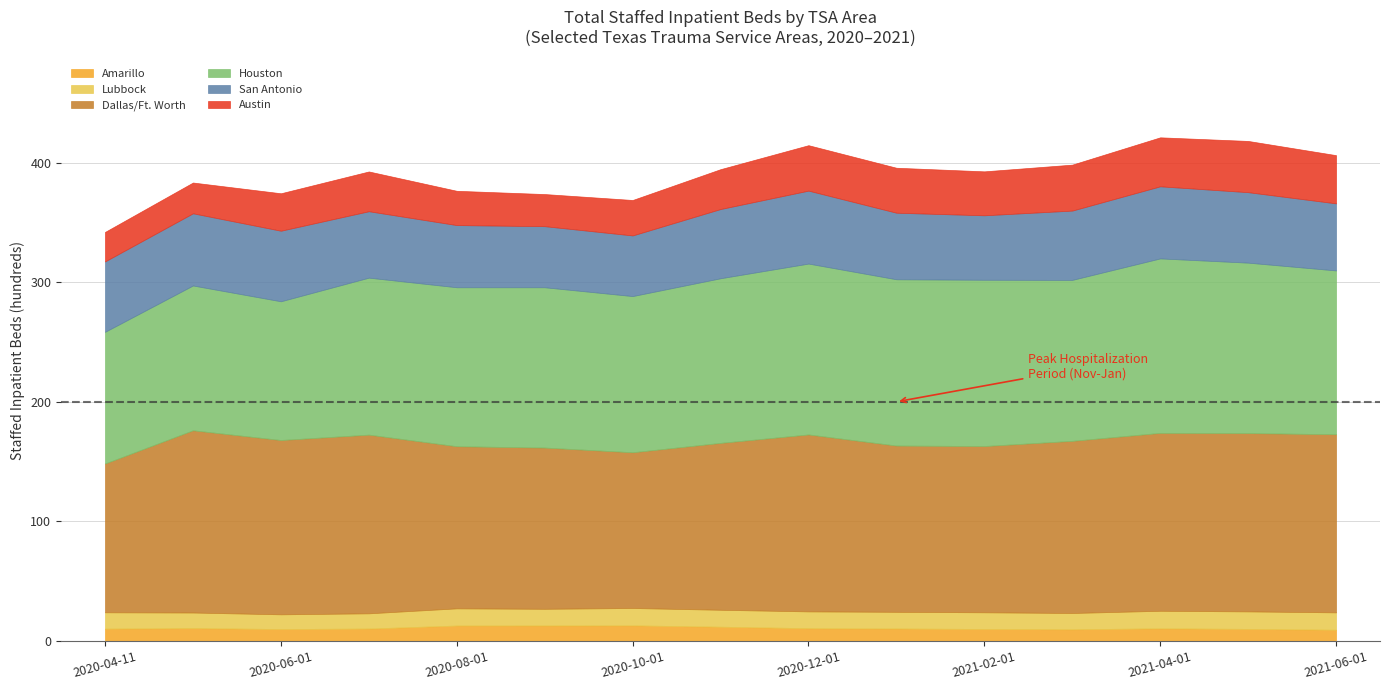

What is the highest value of the Amarillo series?

13.0